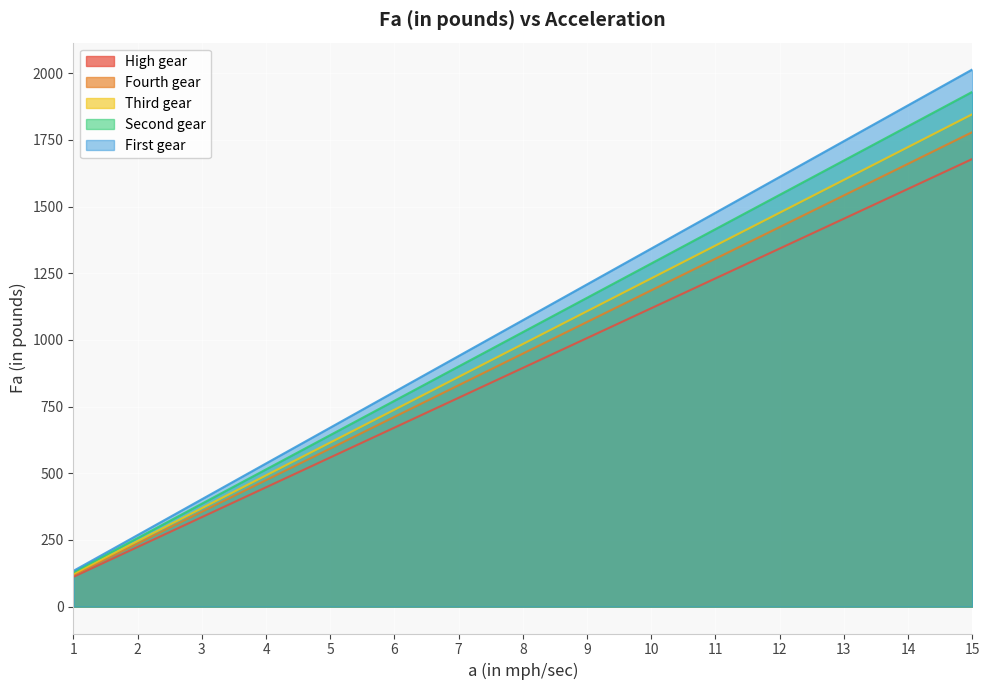

Where does the High gear series first go above 894?

8